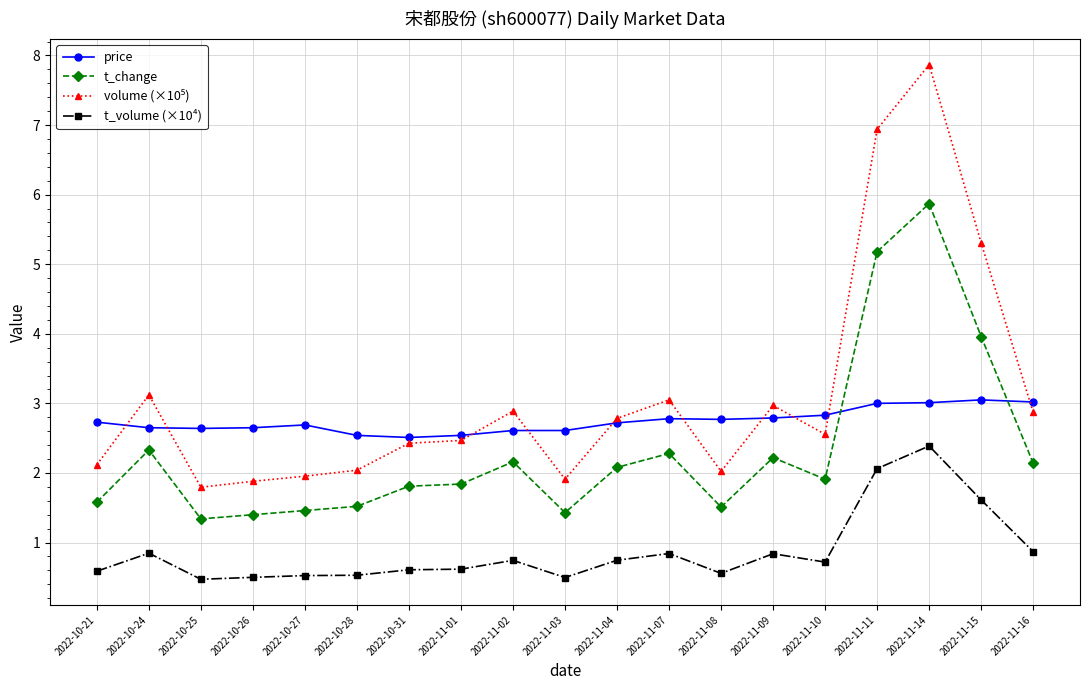

What is the lowest value of the price series?

2.5